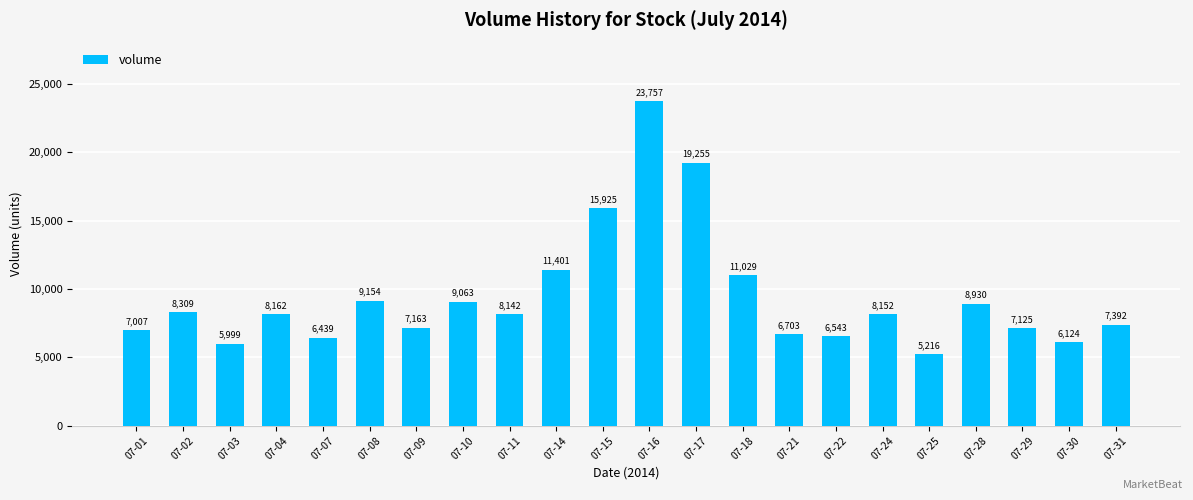

Rank the categories by value from highest to lowest.

07-16, 07-17, 07-15, 07-14, 07-18, 07-08, 07-10, 07-28, 07-02, 07-04, 07-24, 07-11, 07-31, 07-09, 07-29, 07-01, 07-21, 07-22, 07-07, 07-30, 07-03, 07-25